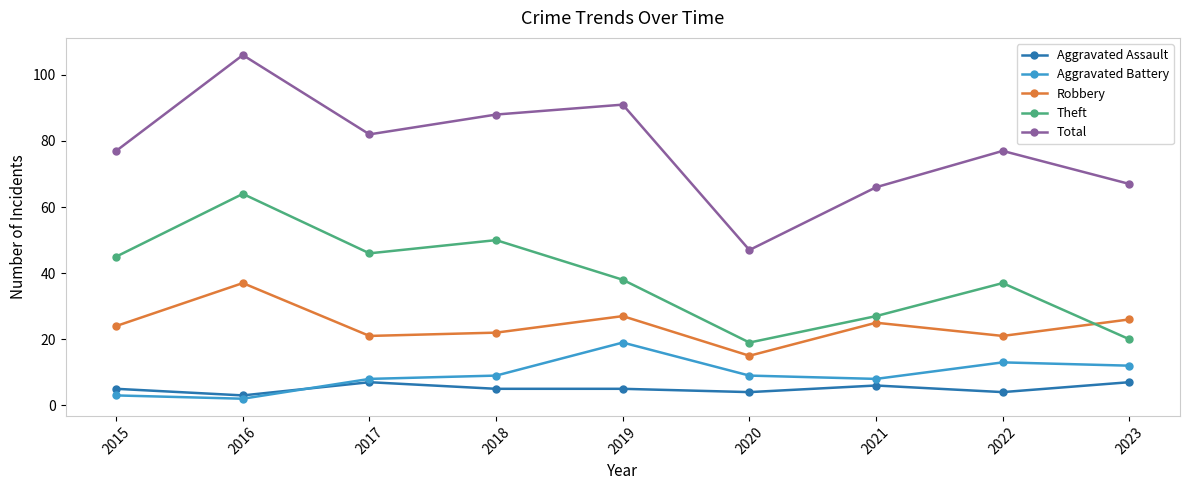

Which series has the largest total across all categories?

Total